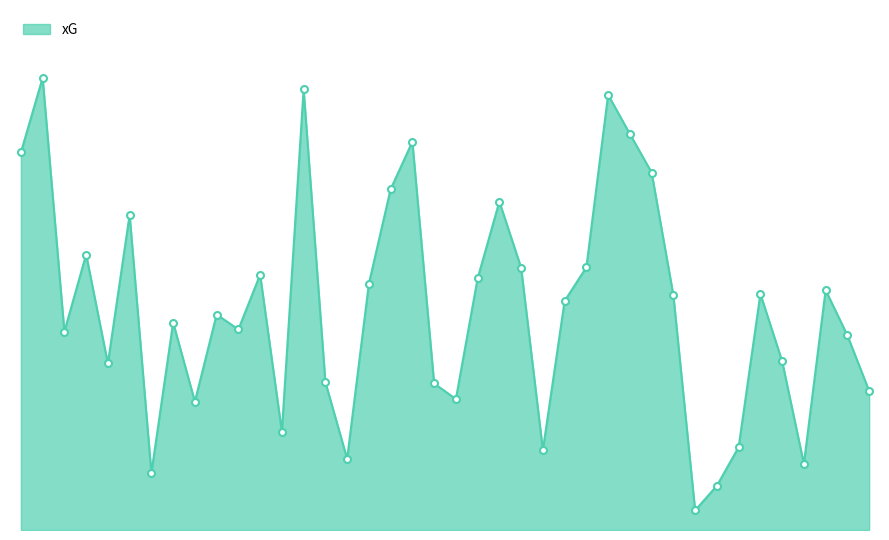

True or false: the data has more than 2 interior local peaks.

True